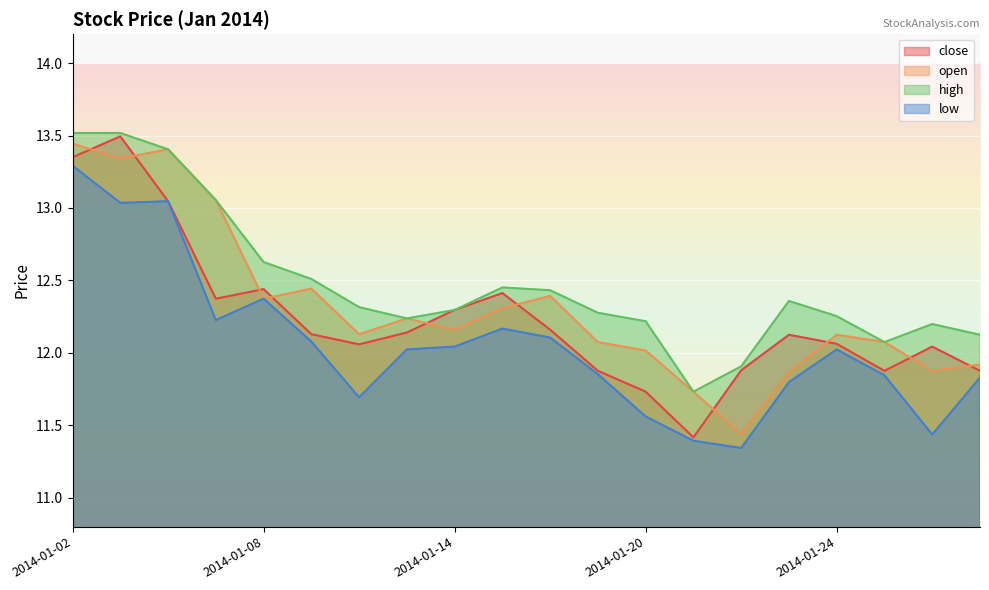

True or false: high and open intersect in this chart.

False